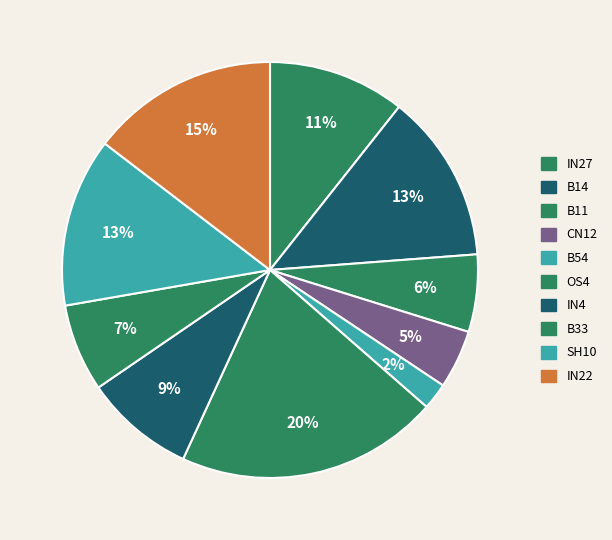

How many slices are in this pie chart?

10